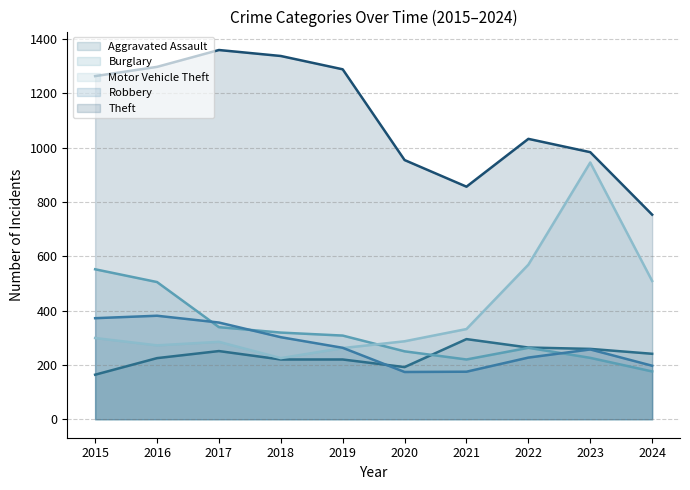

Which series changed the most between 2015 and 2021?

Theft